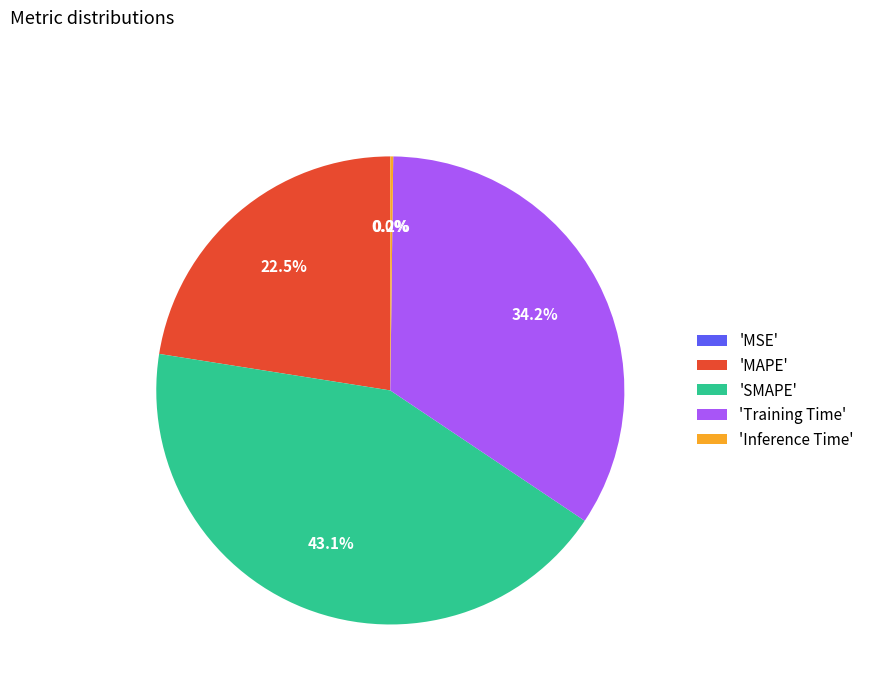

Does 'SMAPE' account for over 50% of the chart?

No